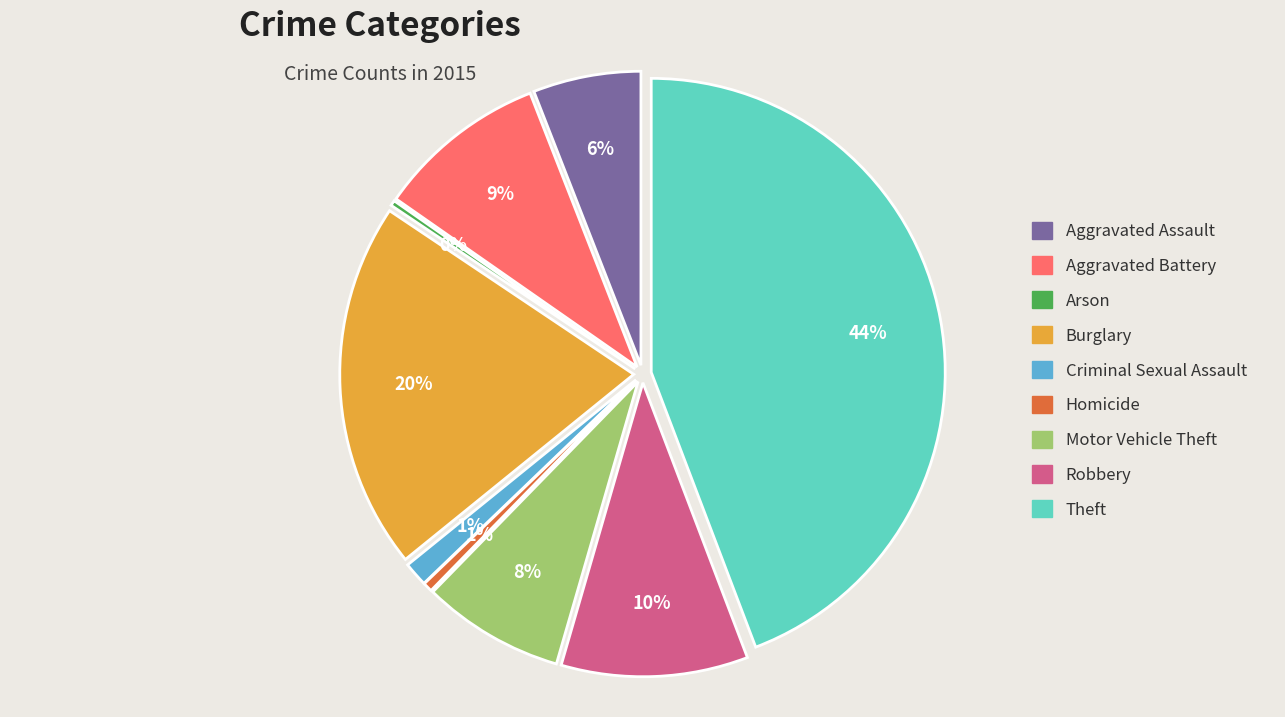

Is there any slice that represents more than half of the pie?

No